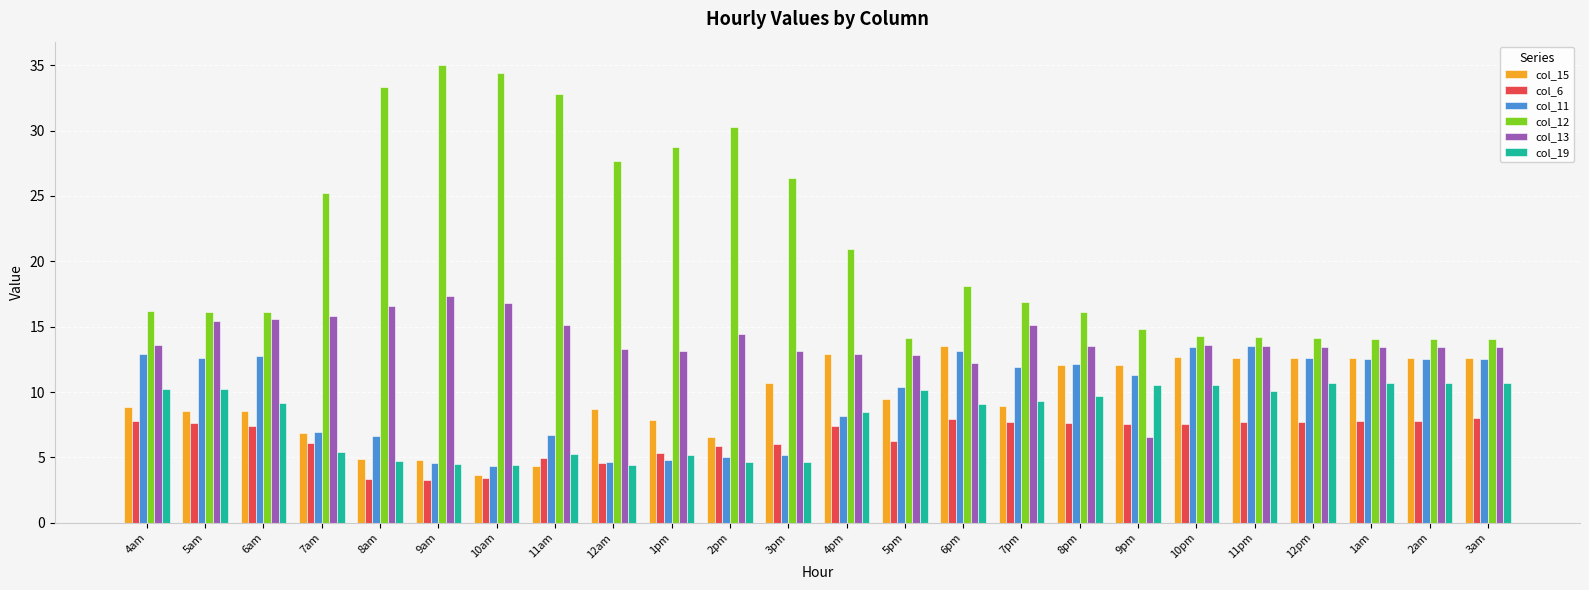

What is the difference between the col_15 values at 11pm and 4am?

3.7